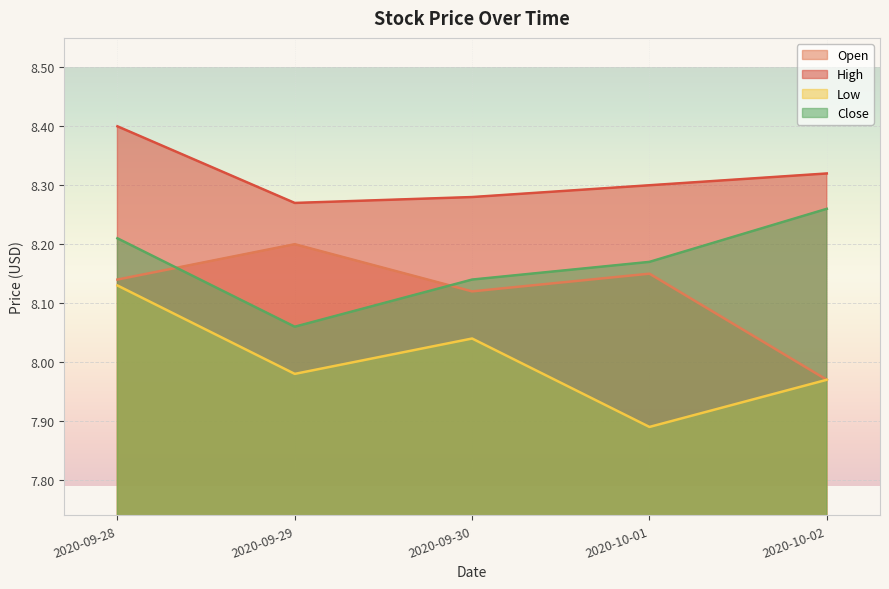

At 2020-10-01, list the series in order from smallest to largest.

Low, Open, Close, High